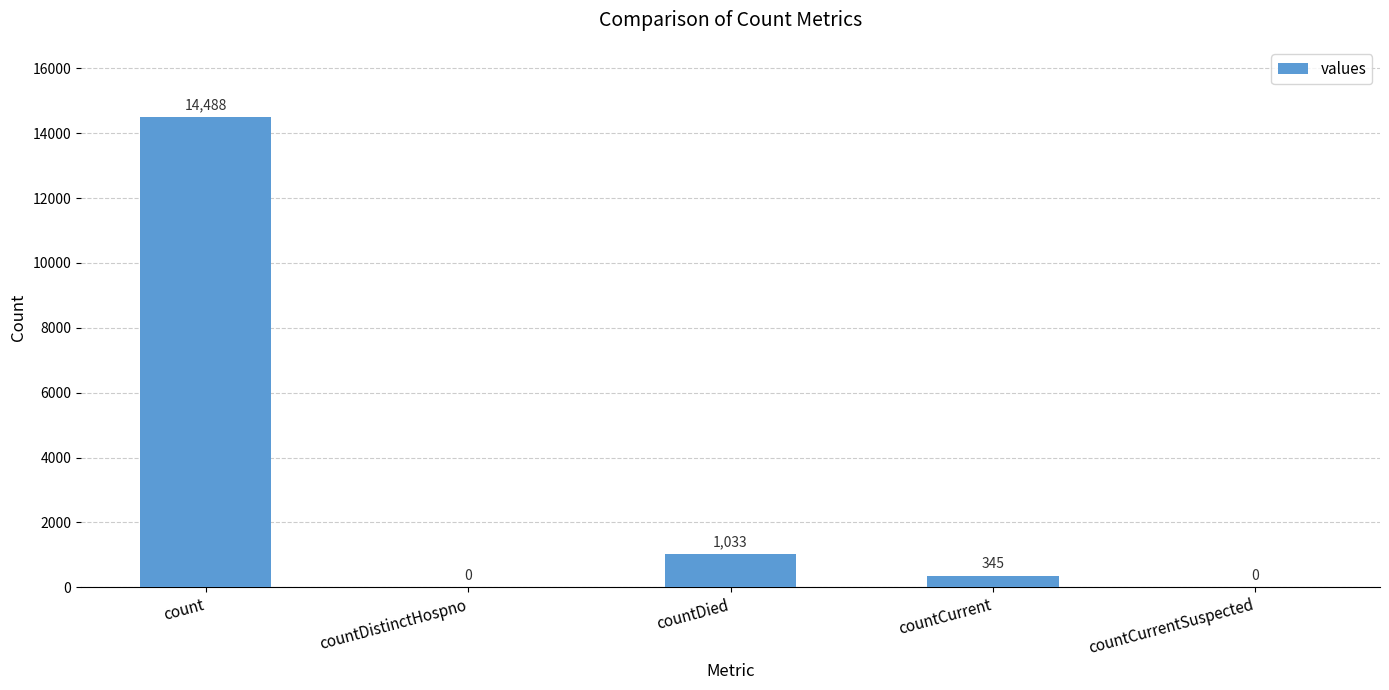

Reading left to right, transcribe all the data shown in this chart.

count=14488	countDistinctHospno=0	countDied=1033	countCurrent=345	countCurrentSuspected=0